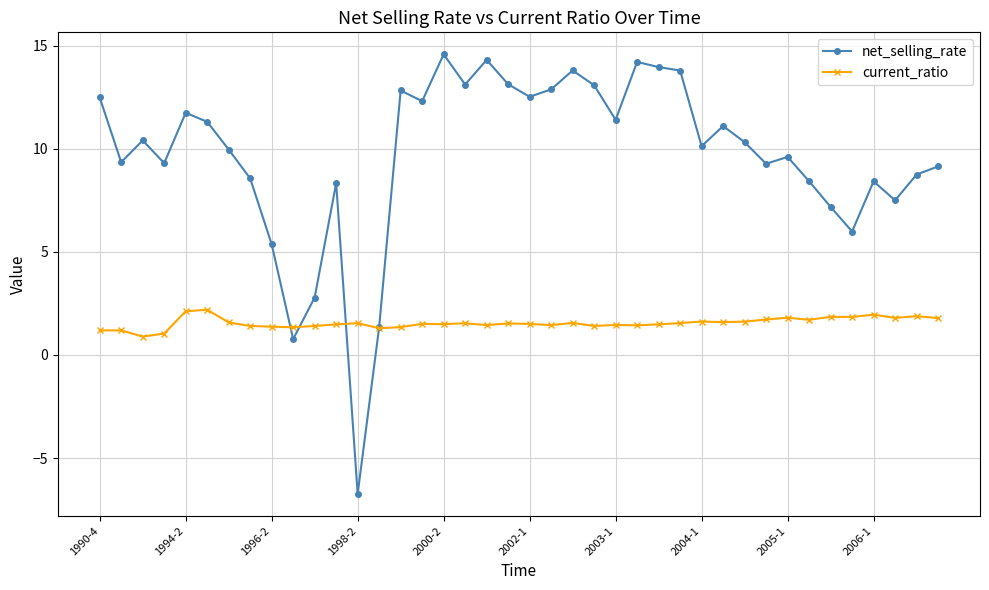

Which series has the widest spread of values?

net_selling_rate